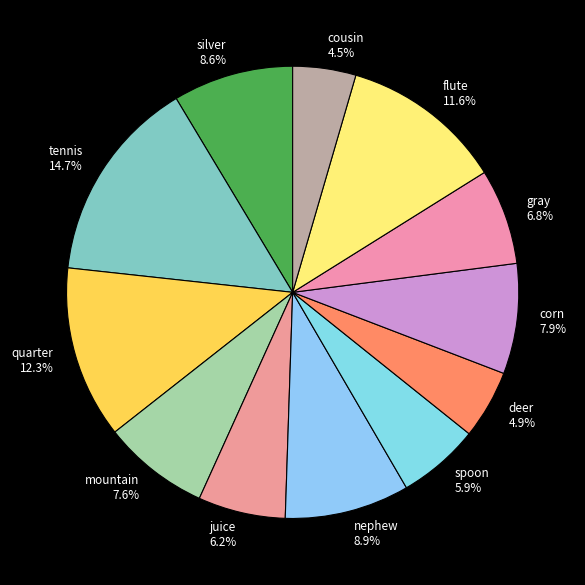

Does mountain account for over 50% of the chart?

No